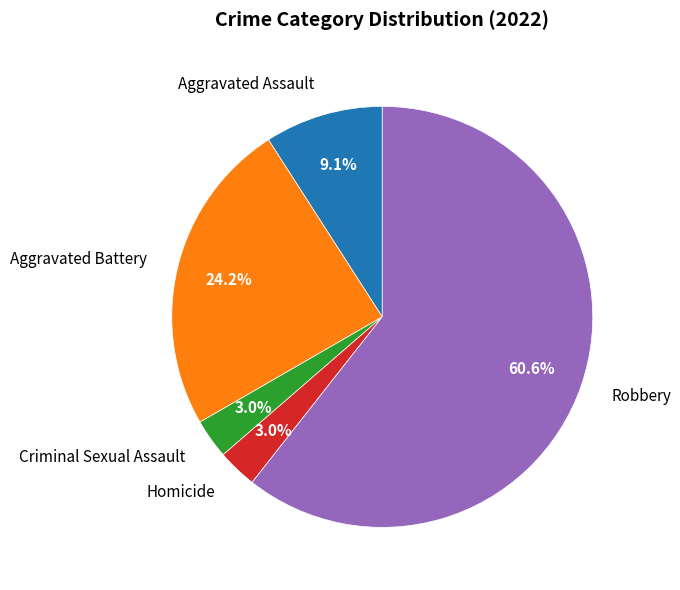

Is there any slice that represents more than half of the pie?

Yes